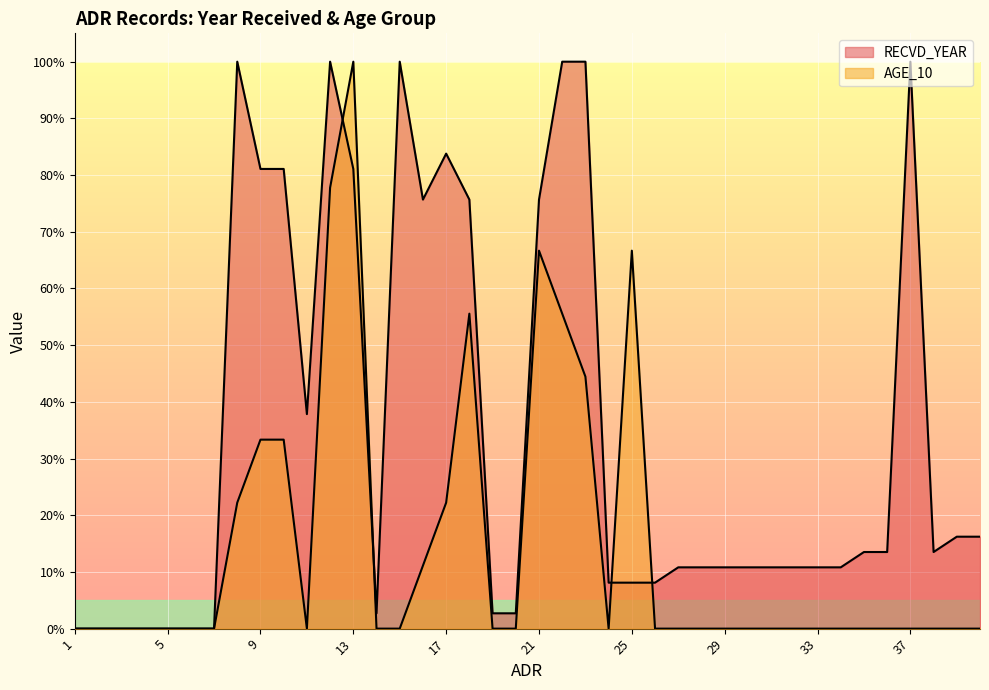

What are all the series names shown in the legend?

RECVD_YEAR, AGE_10